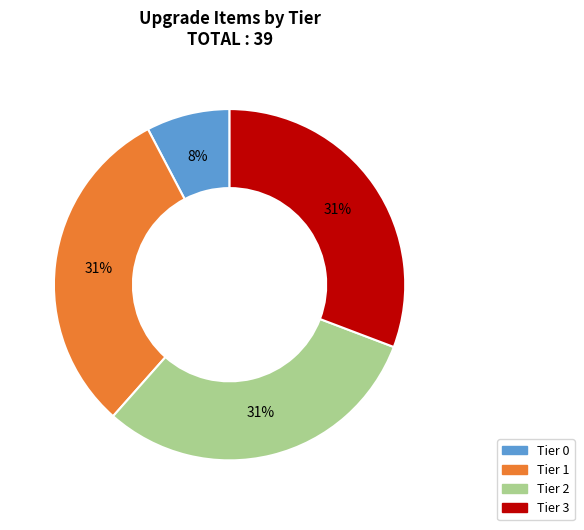

To the nearest percent, what is the difference between the largest and smallest slice percentages?

23%